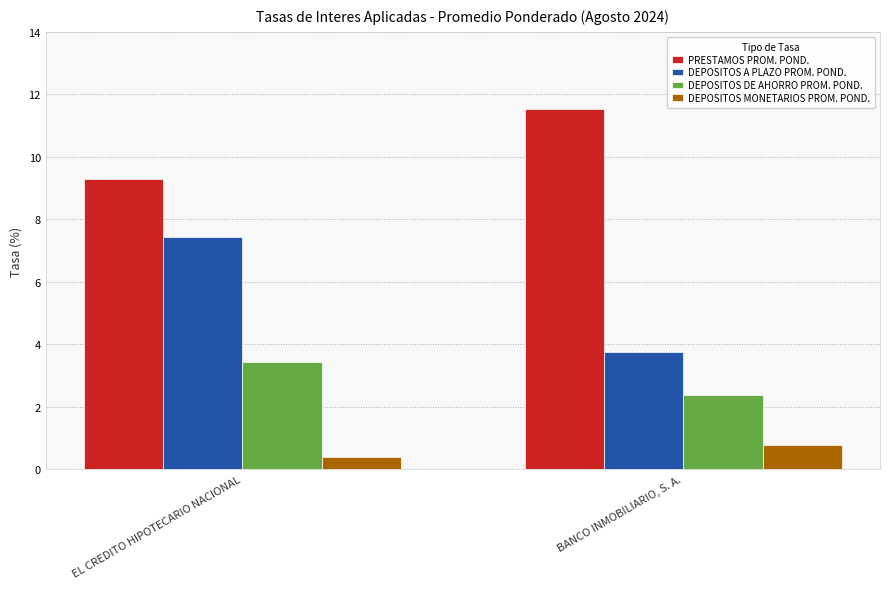

What is the sum of all DEPOSITOS DE AHORRO PROM. POND. values?

5.8